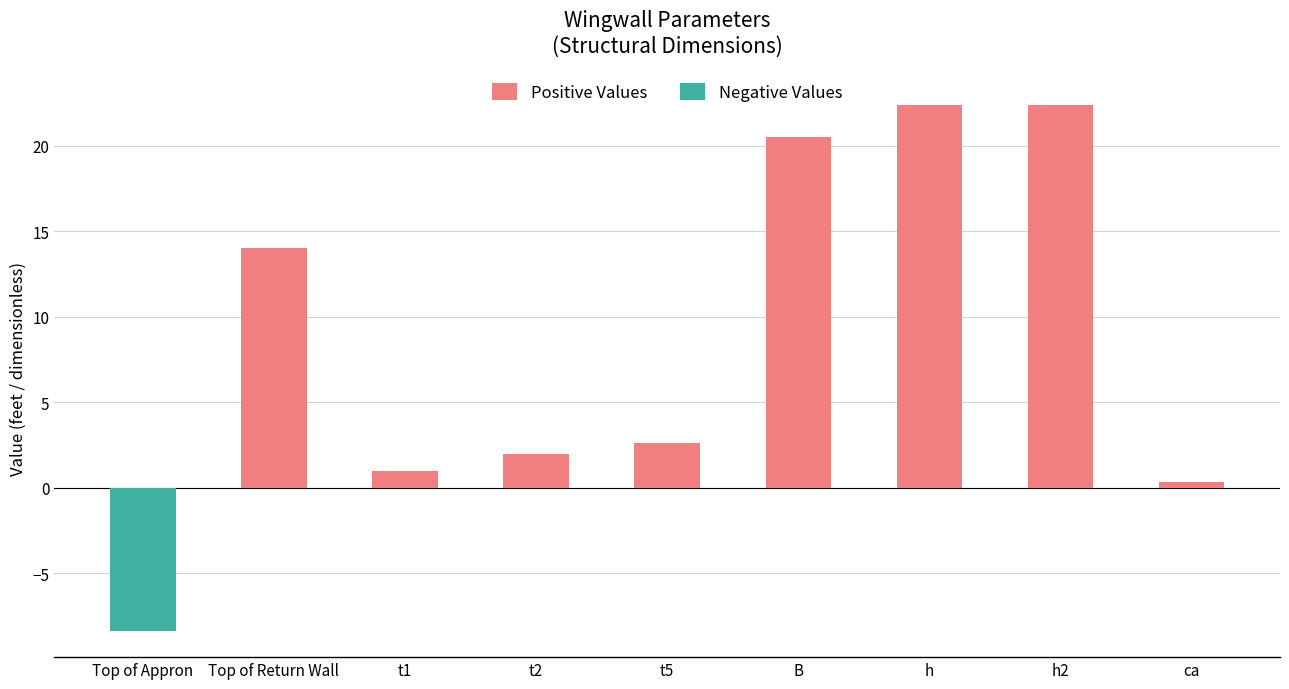

How many bars are there in each group?

2